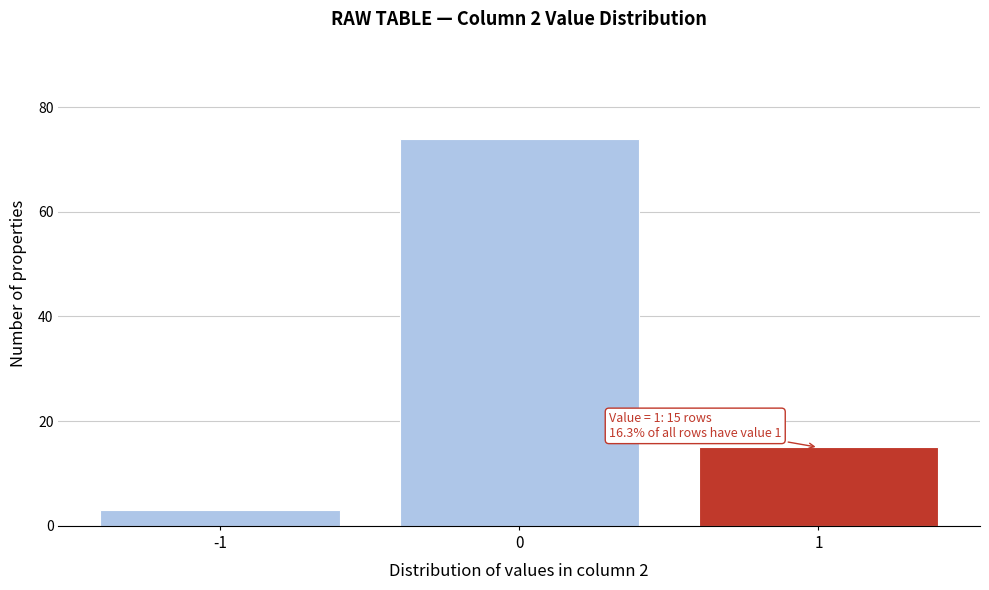

Reading left to right, list all the values displayed in this chart.

3	74	15